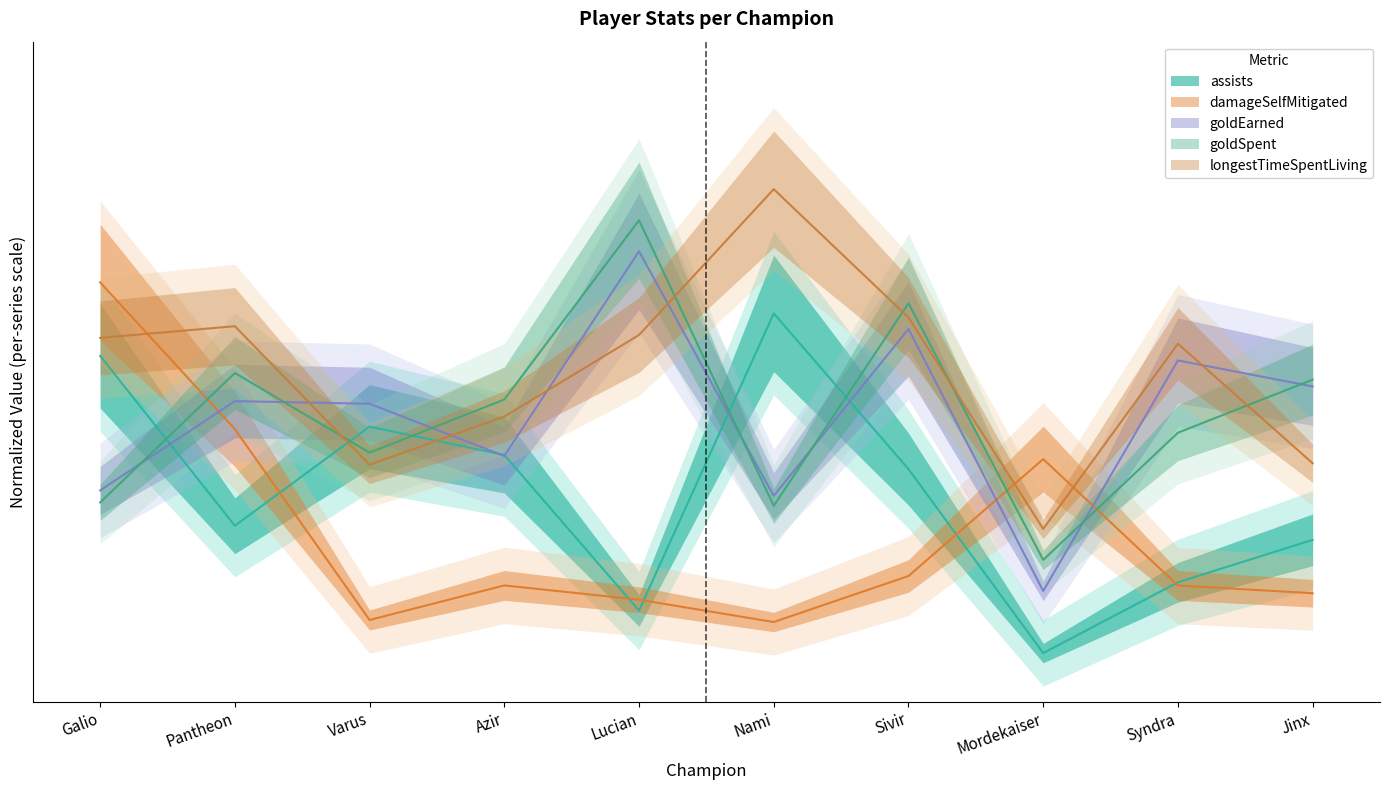

Which series changed the most between Syndra and Jinx?

longestTimeSpentLiving